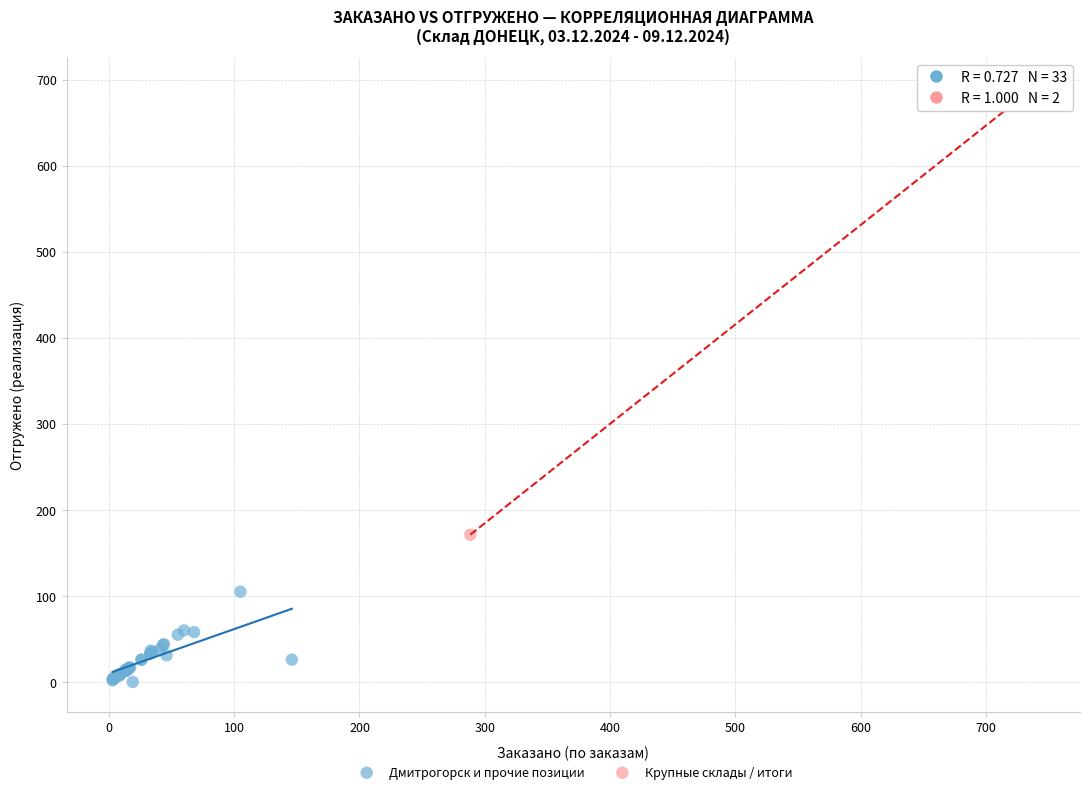

Which series contains the lowest Y value?

Дмитрогорск и прочие позиции